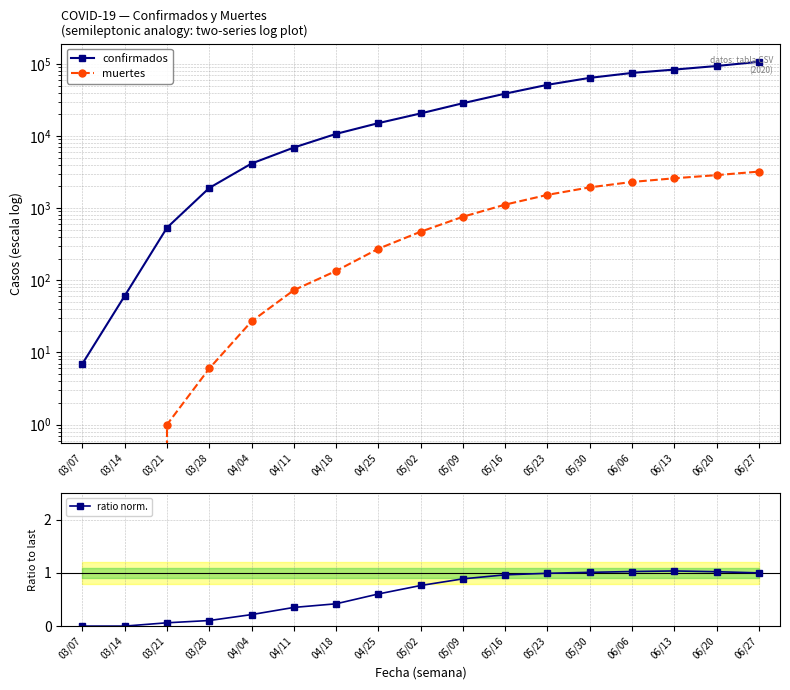

True or false: confirmados and ratio norm. intersect in this chart.

False